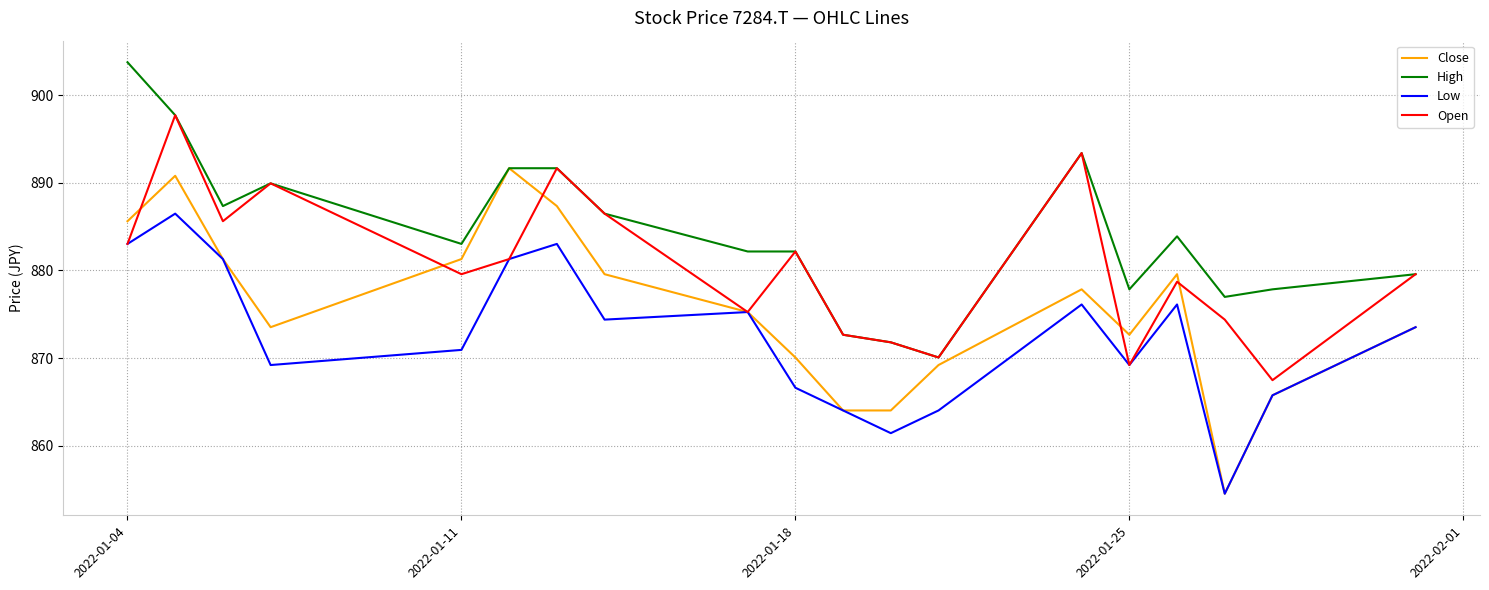

Which series has the largest total across all categories?

High